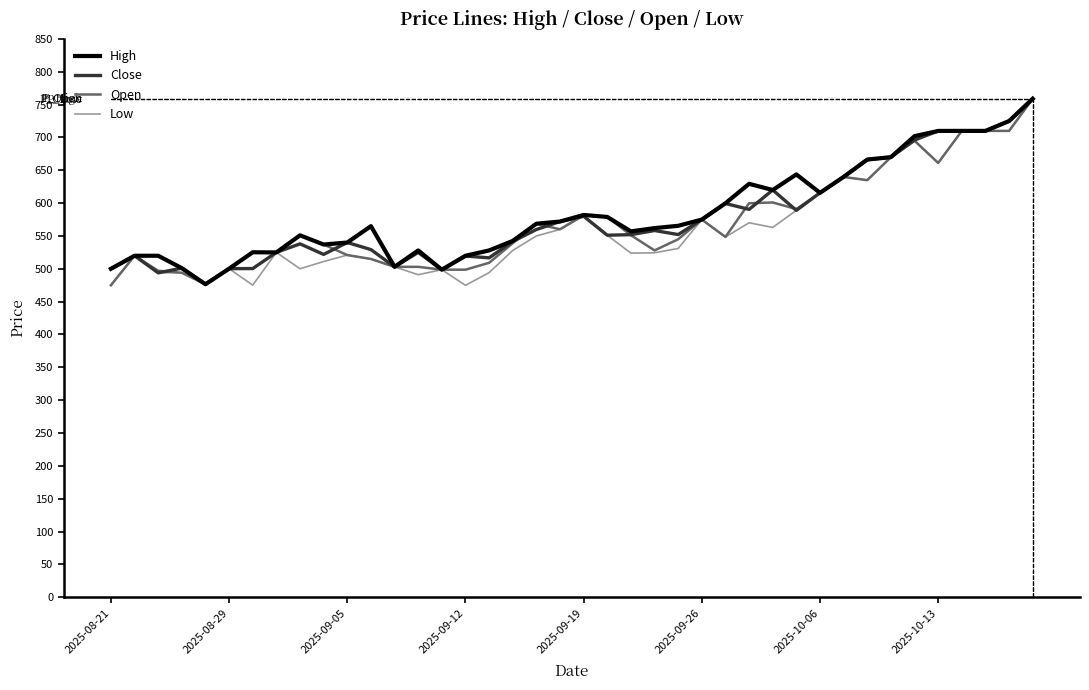

What is the maximum value for Close?

759.0